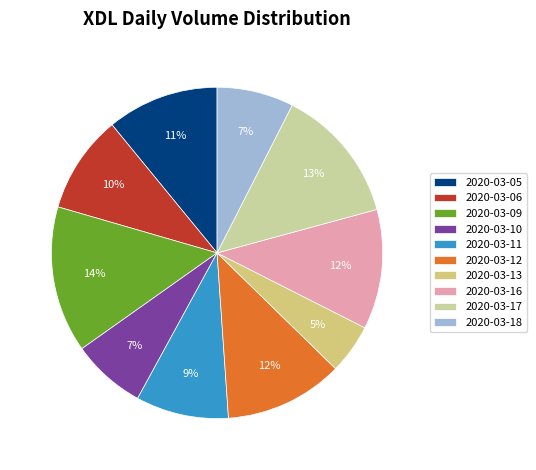

What is the smallest slice in the pie chart?

2020-03-13